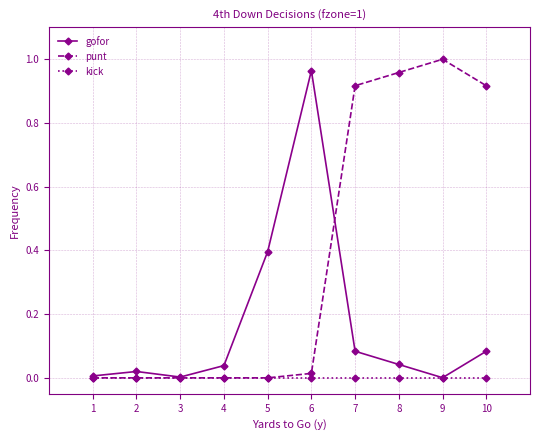

Rank the series by their average value, from highest to lowest.

punt, gofor, kick